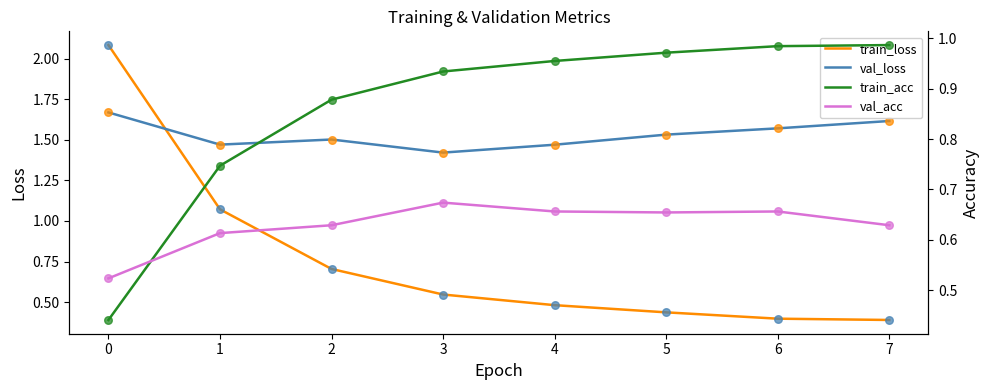

Which series reaches the maximum Y coordinate?

train_loss